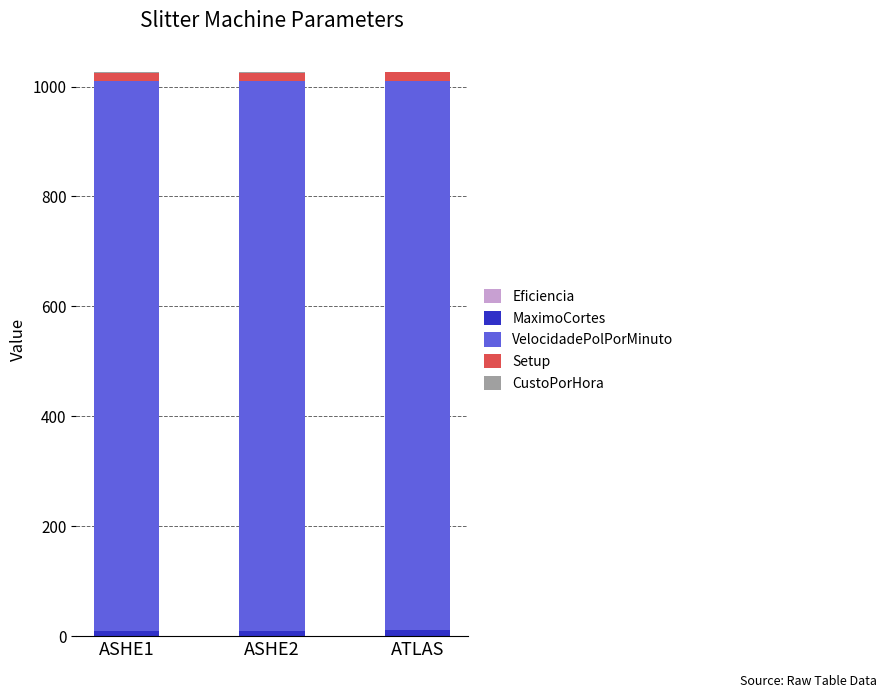

What is the approximate value of VelocidadePolPorMinuto at ATLAS?

1000.0